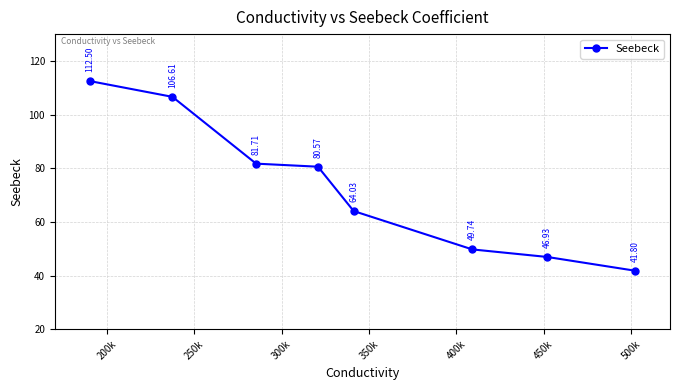

How many values are below 80?

4